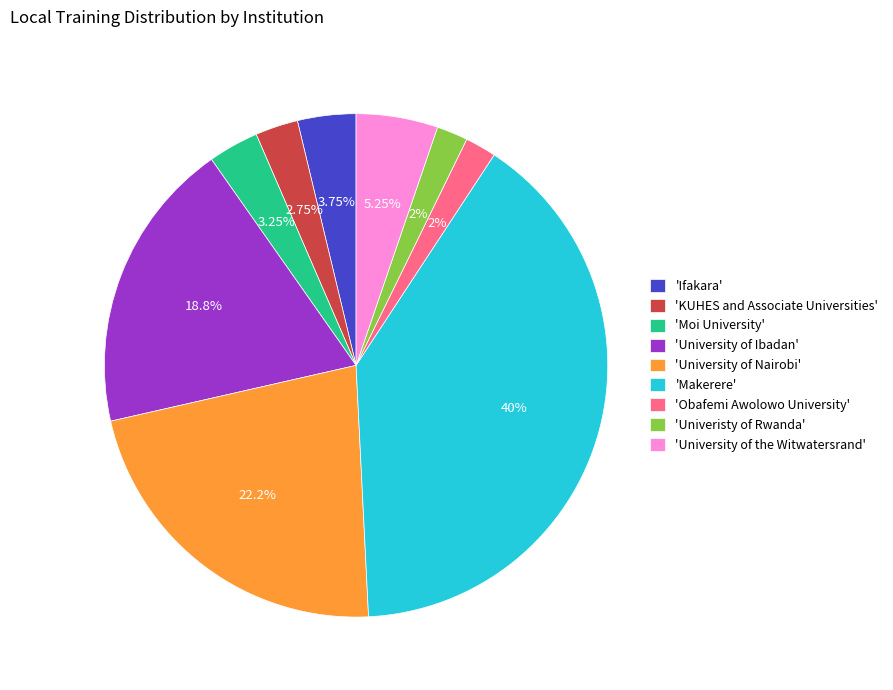

How many segments does this pie chart have?

9